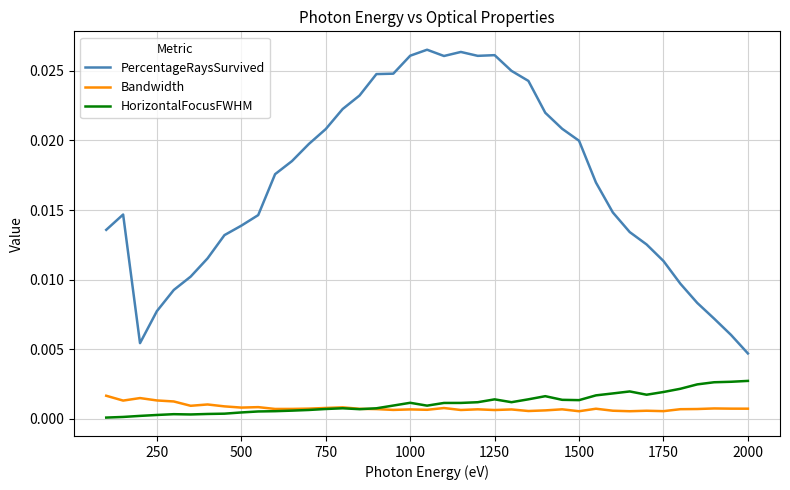

True or false: PercentageRaysSurvived and HorizontalFocusFWHM intersect in this chart.

False